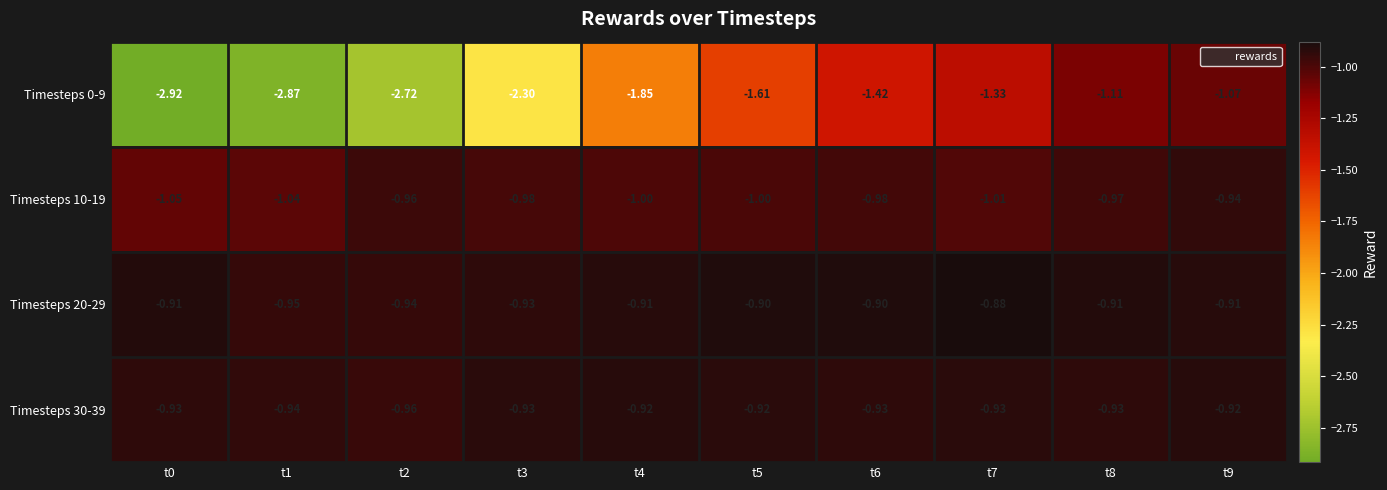

Is the value of Timesteps 10-19 at t7 greater than the value of Timesteps 20-29 at t5?

No